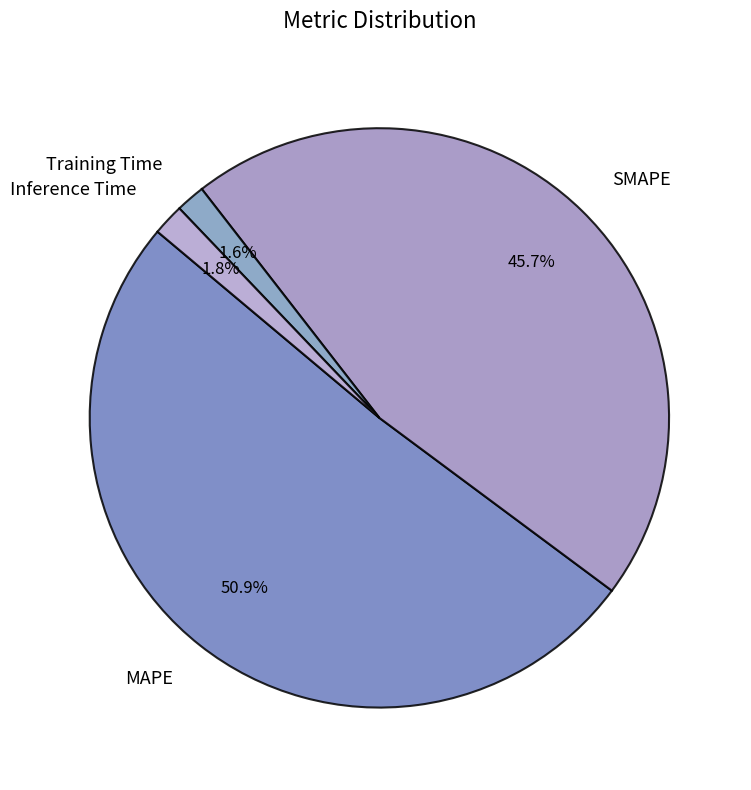

True or false: SMAPE accounts for 58% of the total.

False